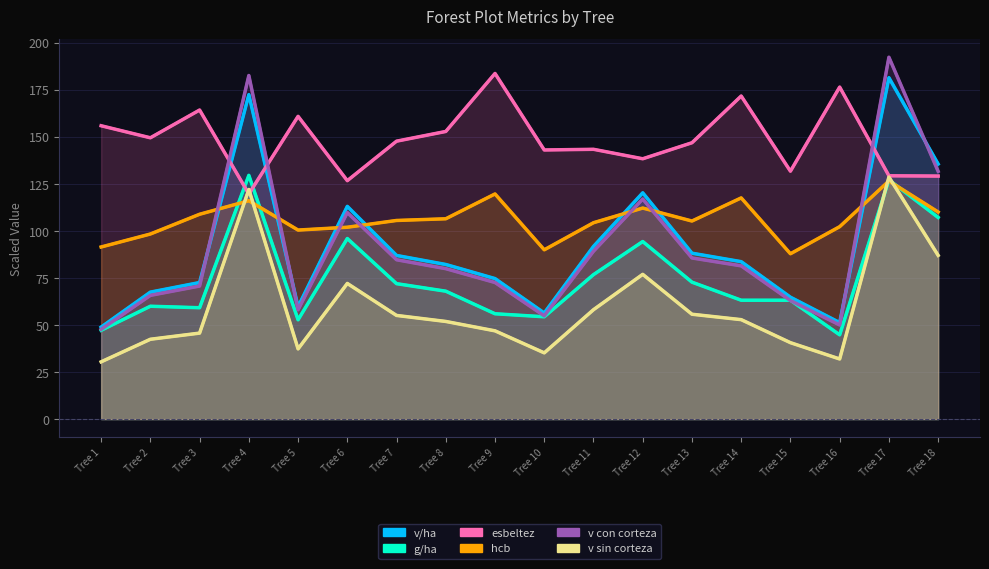

Where do v con corteza and v/ha first cross each other?

Tree 3 and Tree 4